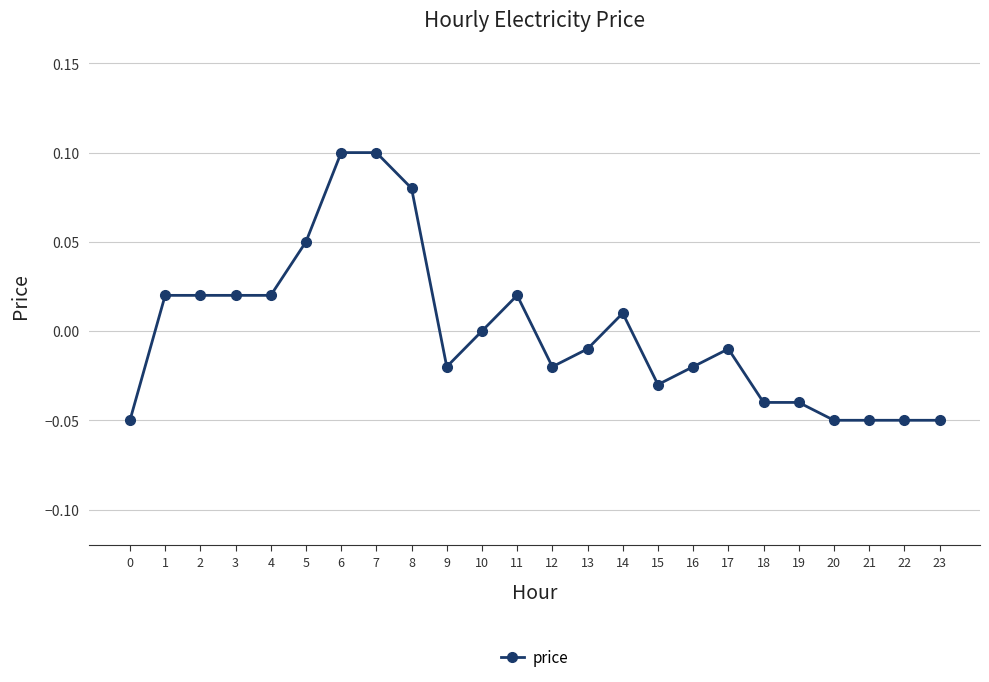

Where does the data first go above 0?

1